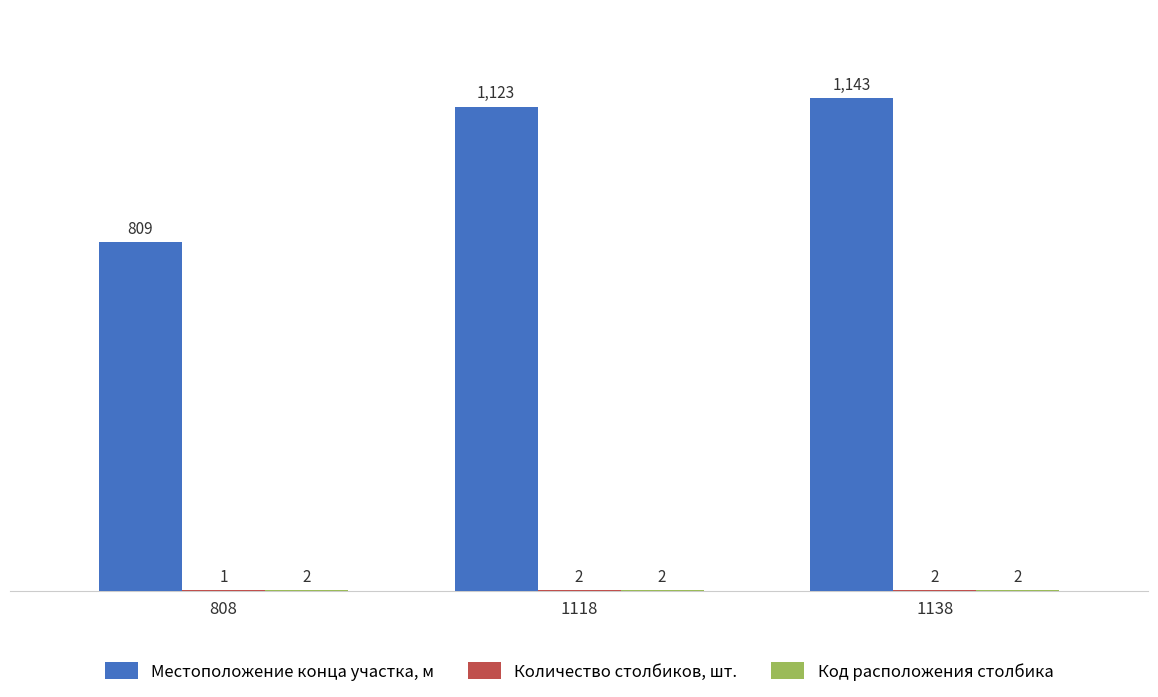

At which category does the chart reach its peak across all series?

1138